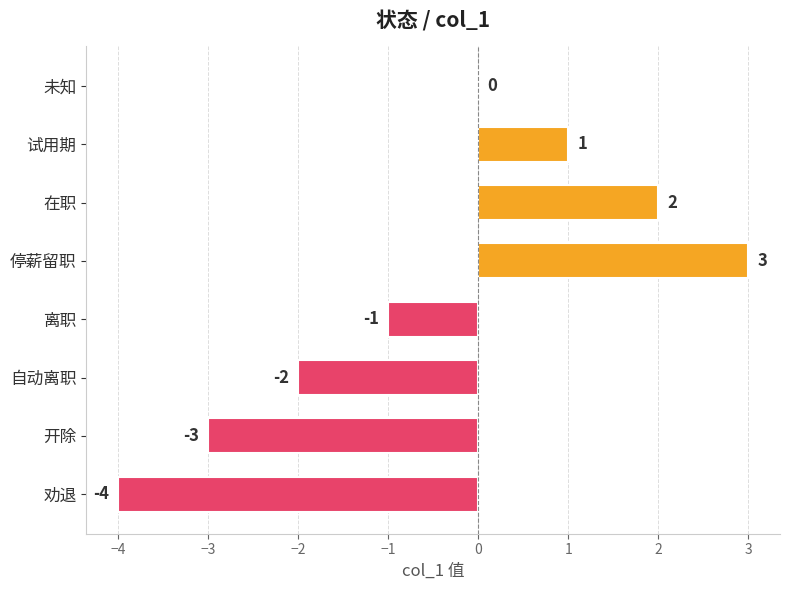

Count the number of categories in the chart.

8